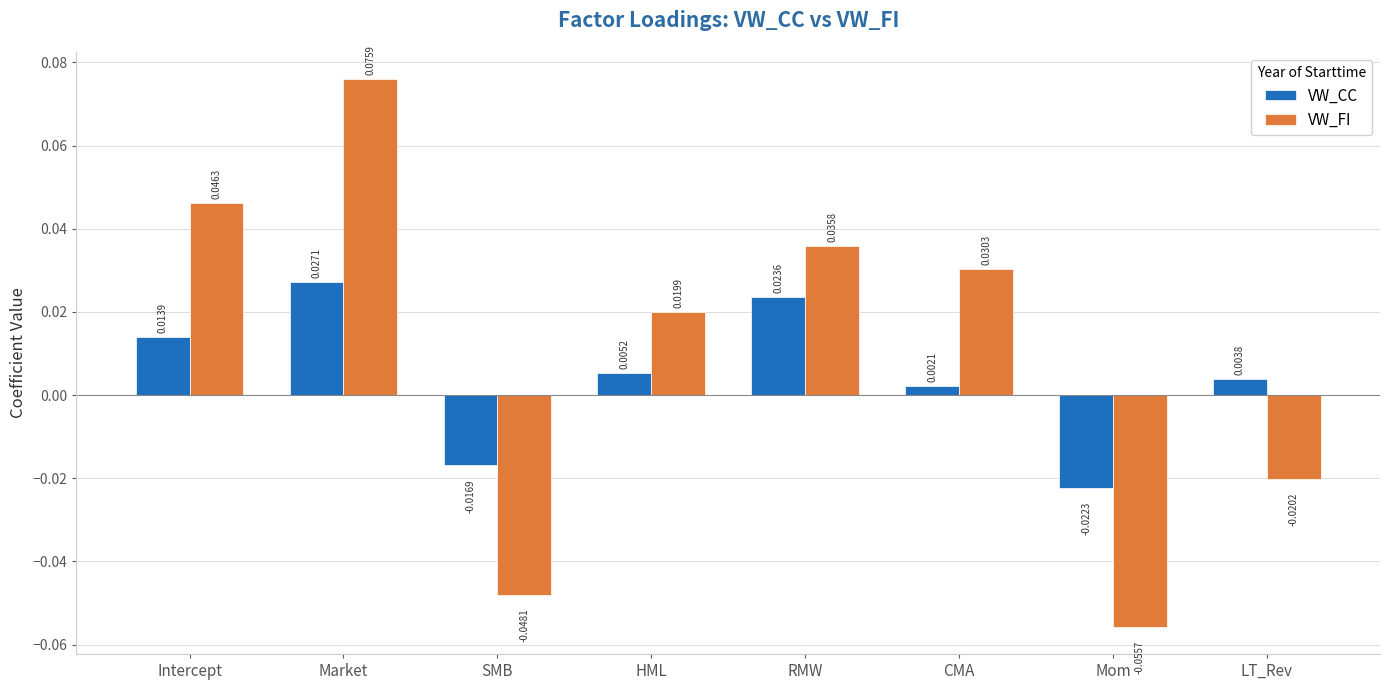

Between Market and LT_Rev, which series saw the biggest shift?

VW_FI